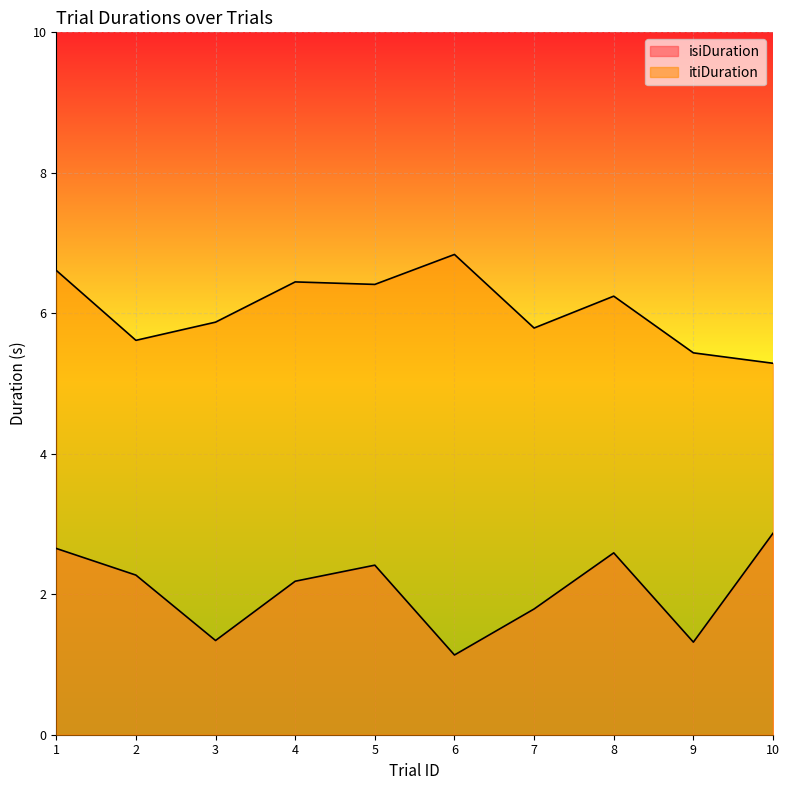

What is the minimum value shown in the chart?

1.1